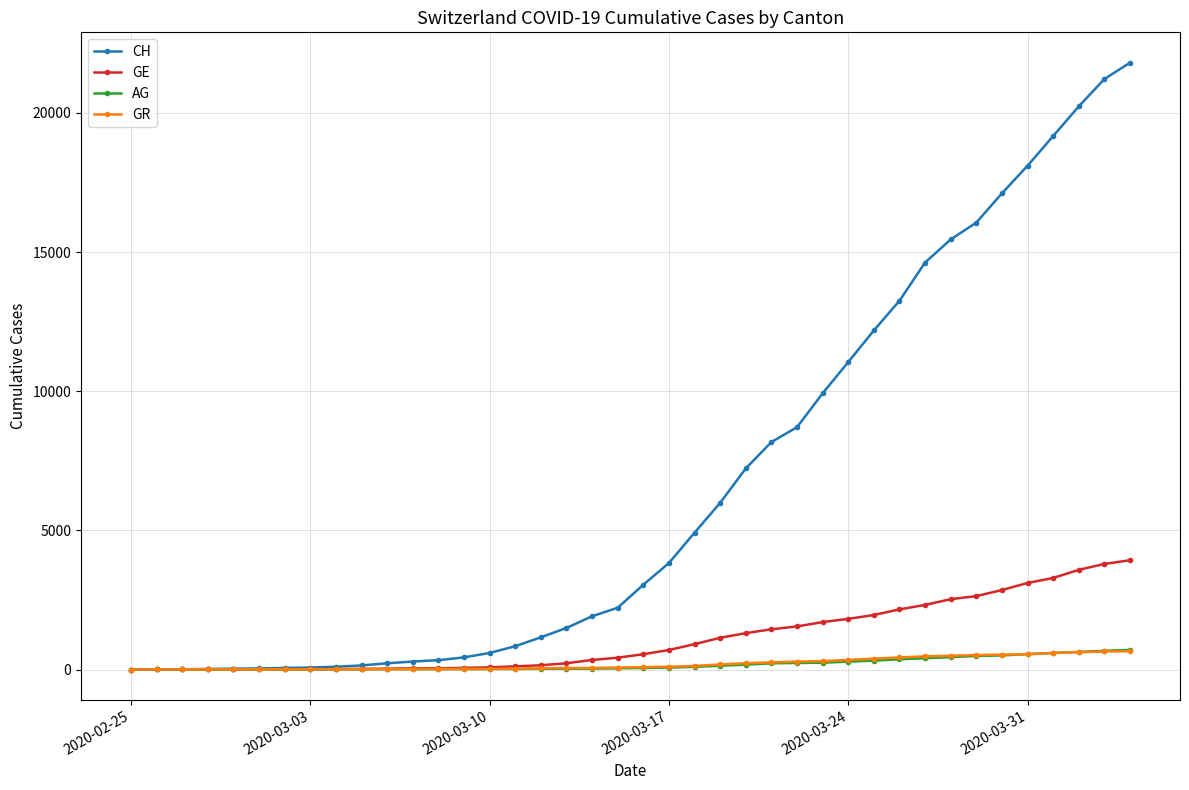

What is the sum of all GE values?

44876